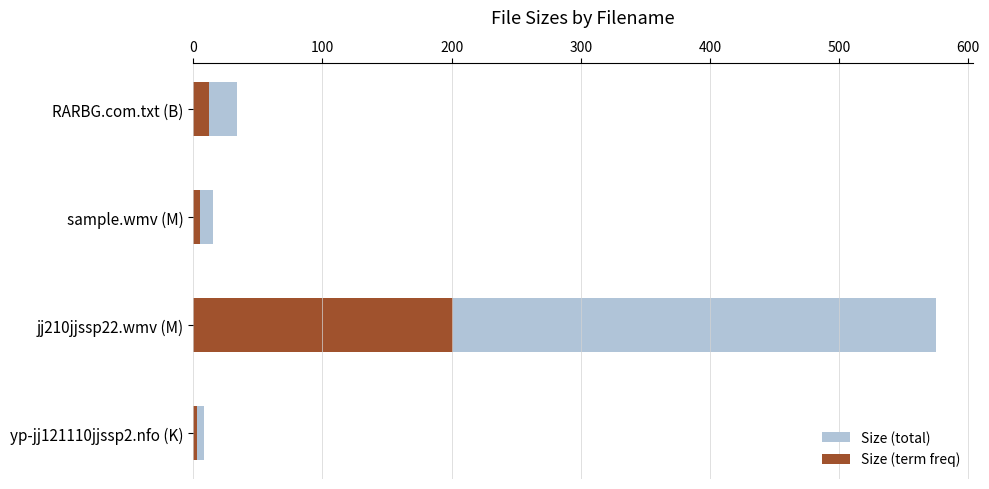

Which has a higher value, 0 or 200?

200